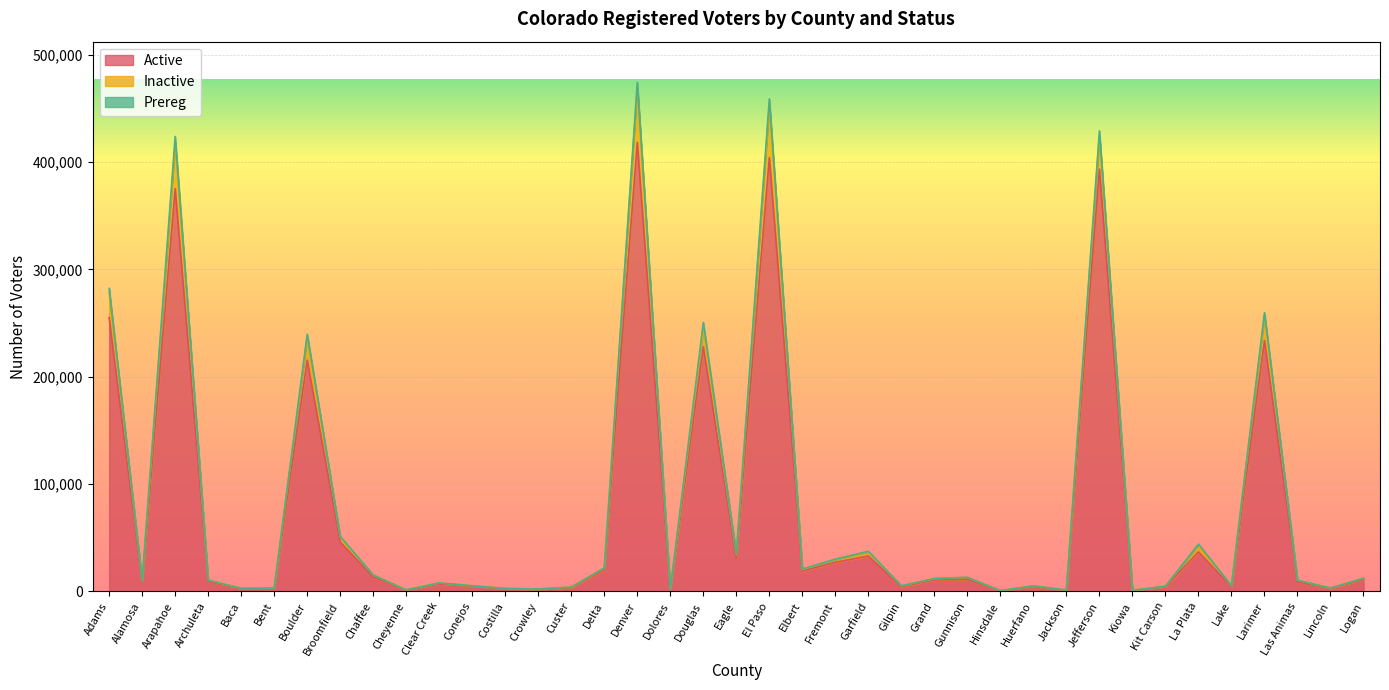

How many interior local valleys does the Active series have?

13